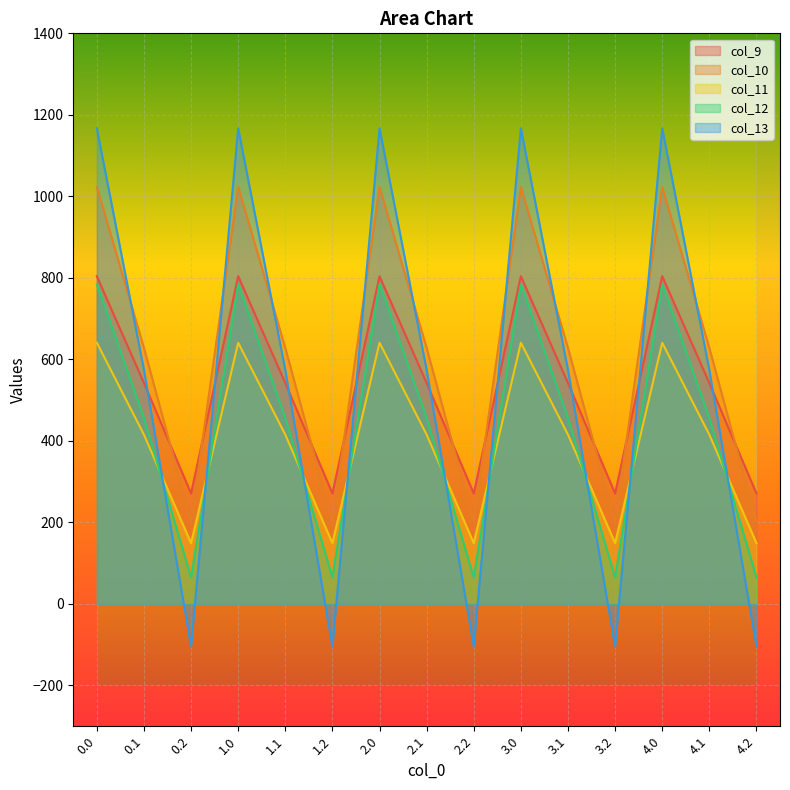

Is the value of col_12 at 4.1 greater than the value of col_10 at 3.1?

No